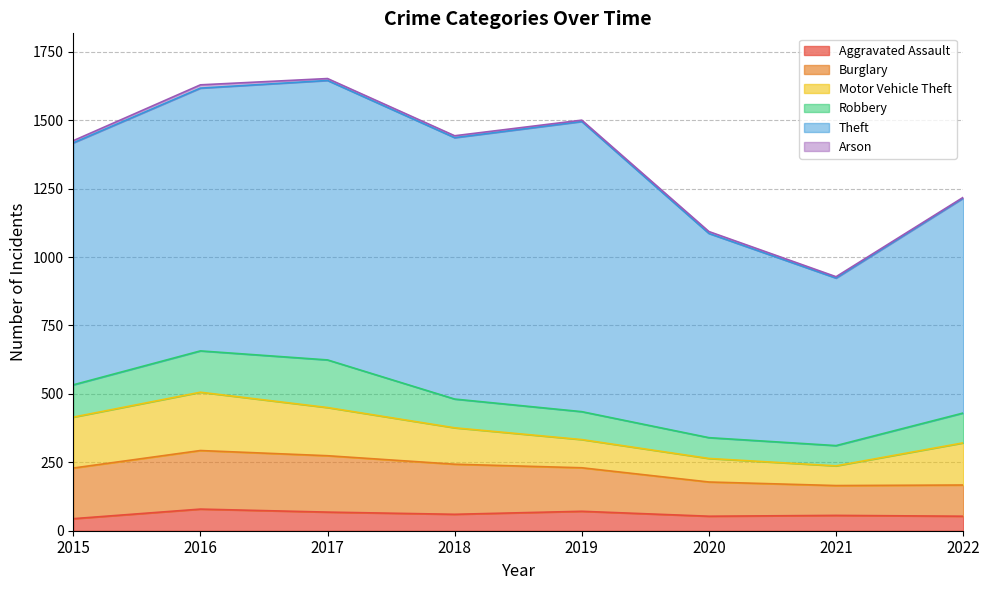

How many lines are shown in the chart?

6